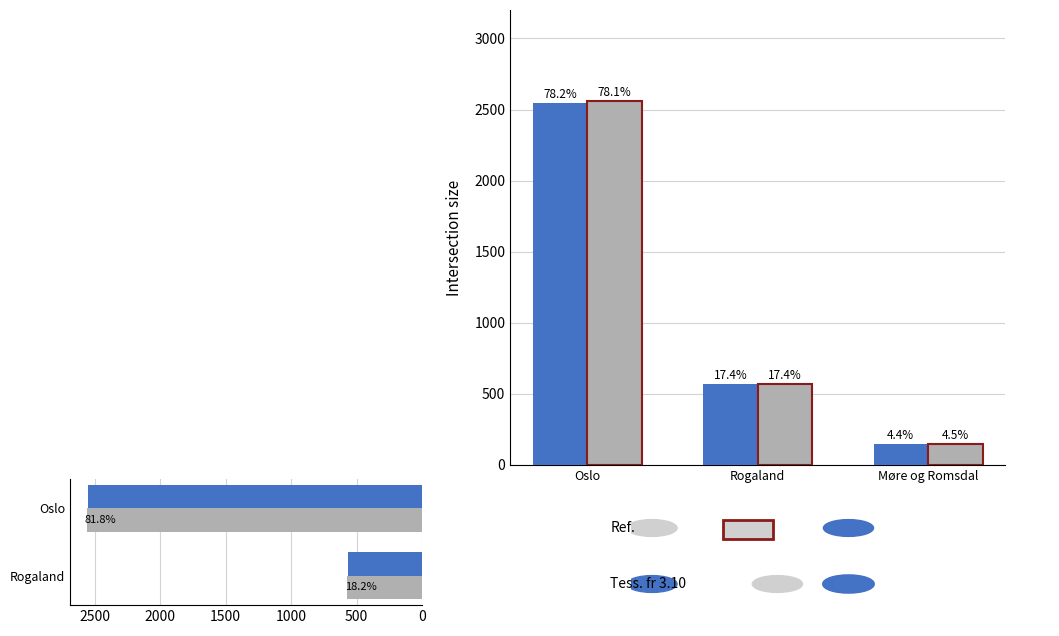

How many Ref. values are between 571 and 2560?

2